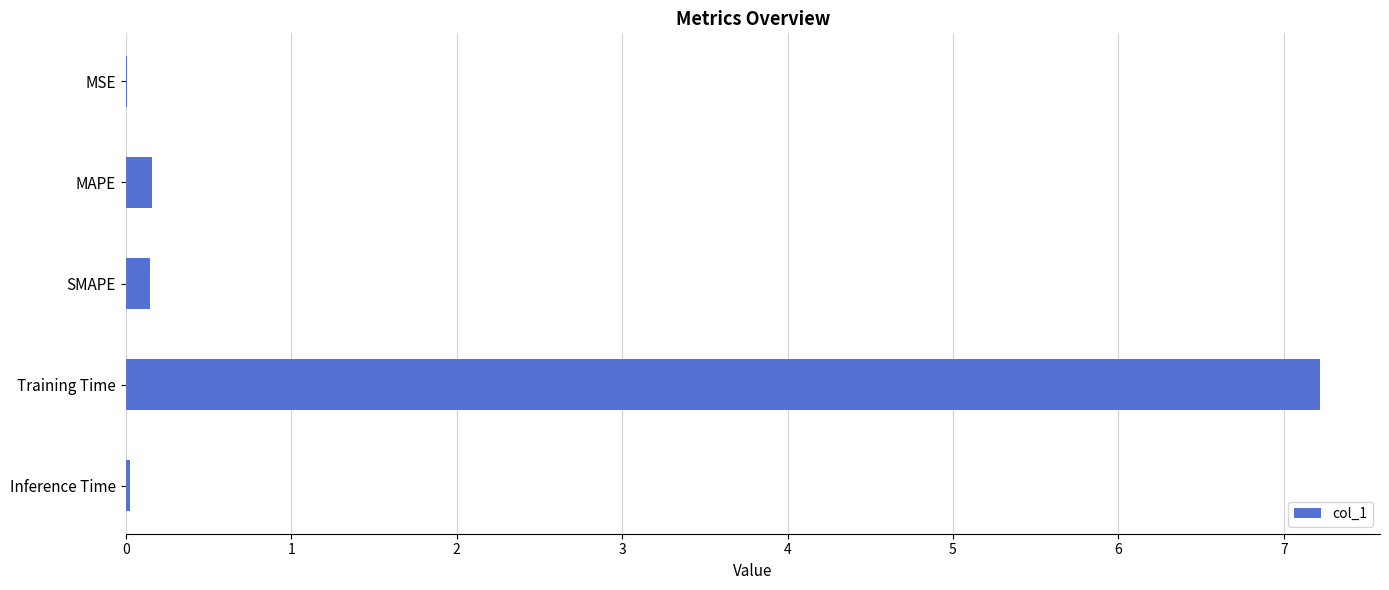

What is the change in value from MAPE to Training Time?

+7.1